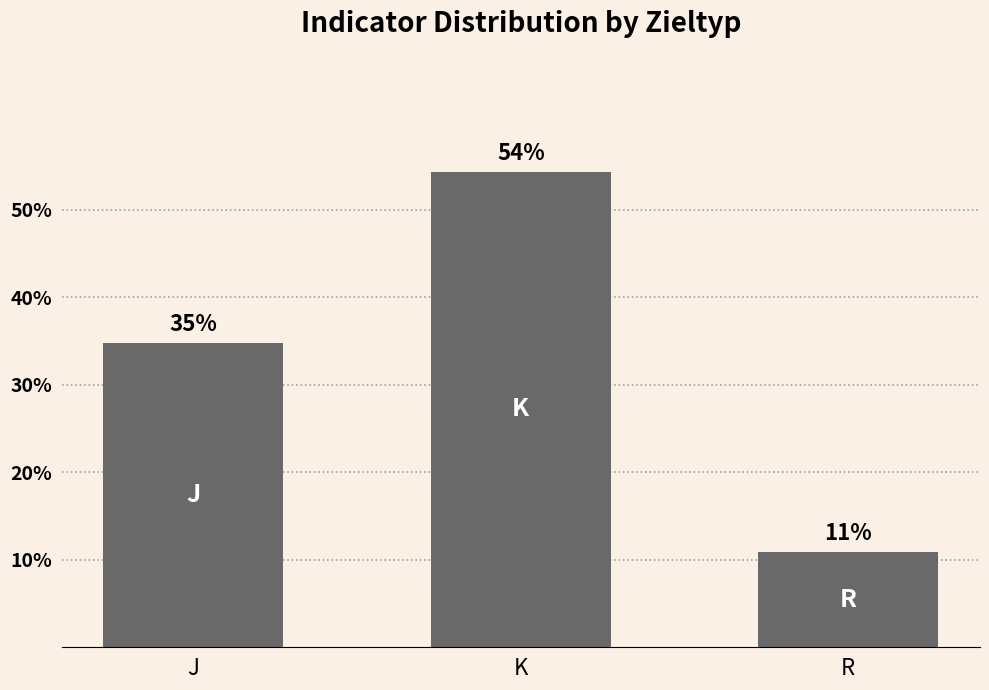

True or false: the data shows 20.7 at J.

False